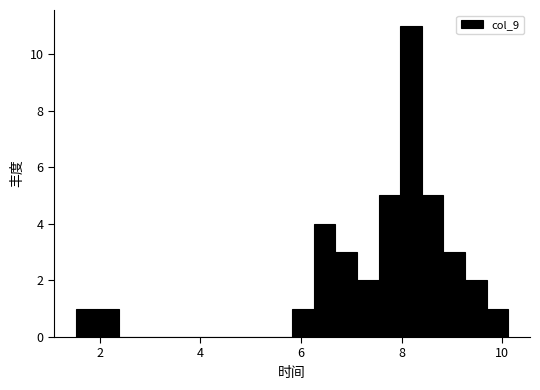

Around what value on the x-axis is the tallest bar? Give the approximate position of its centre, as read against the axis.

8.2